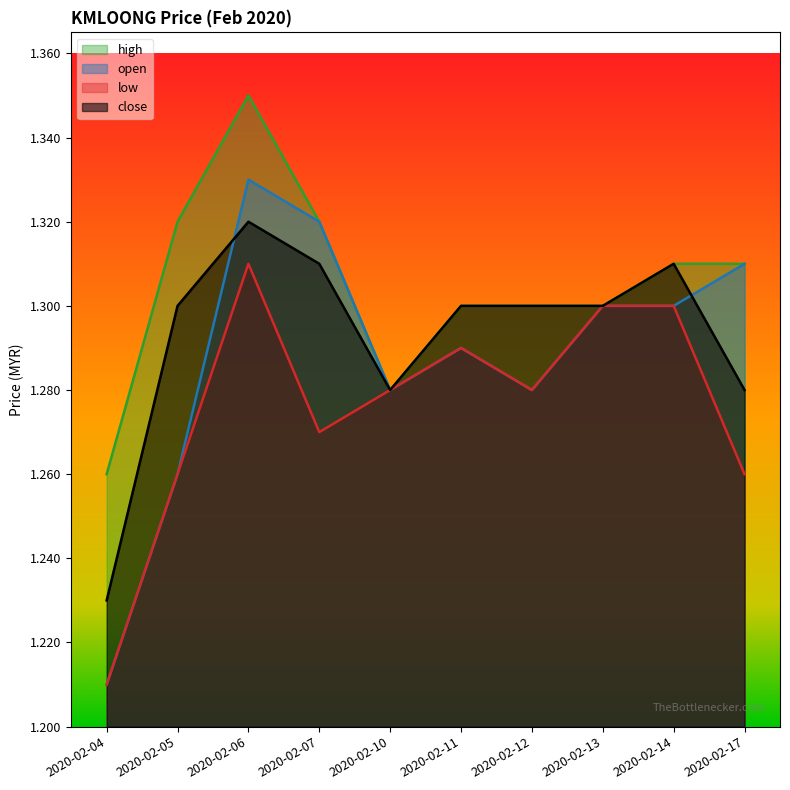

True or false: close and open intersect in this chart.

True